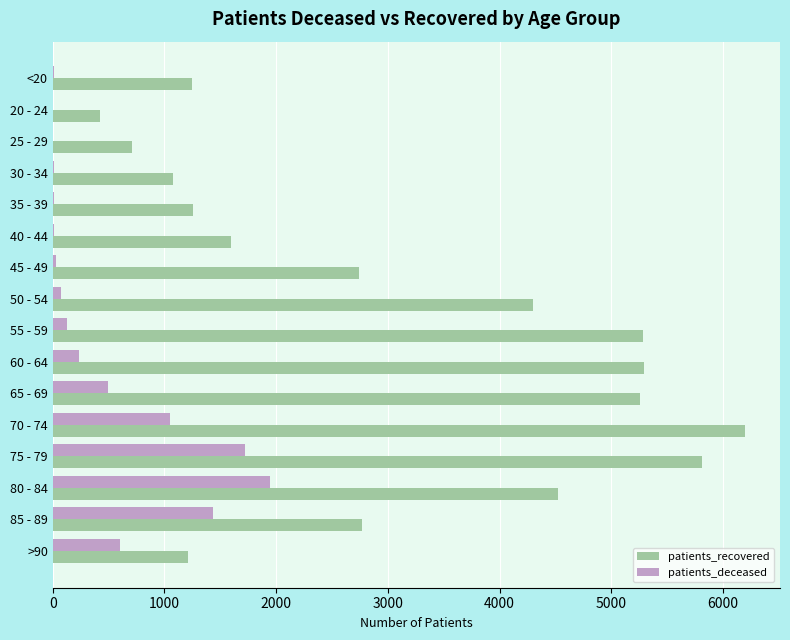

How many categories are shown in the chart?

16